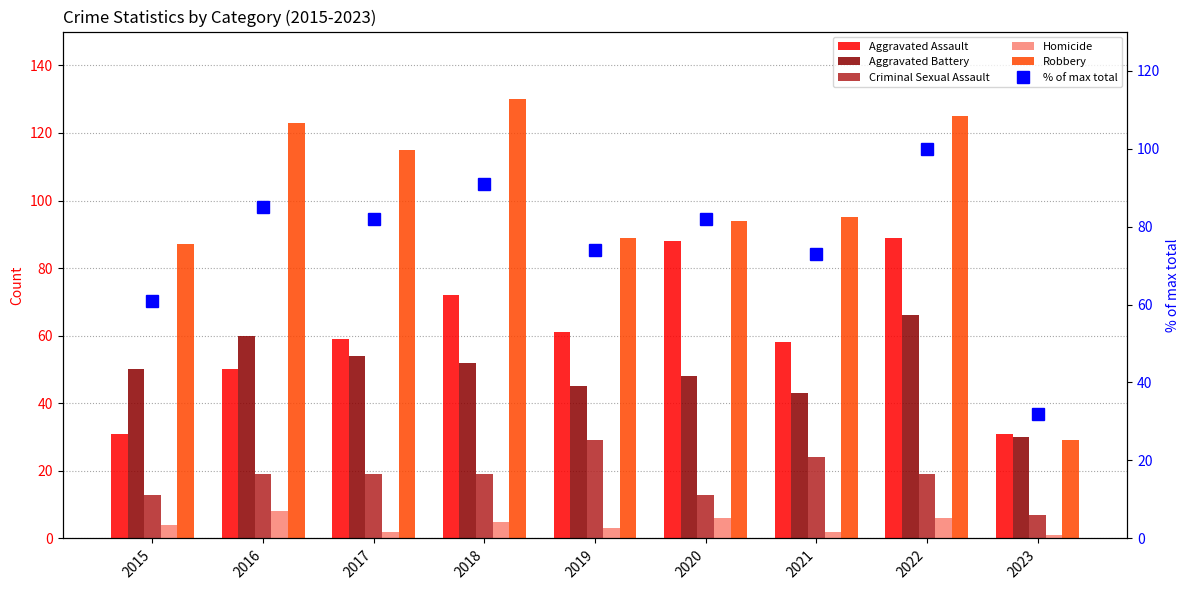

What is the difference between the maximum and minimum values in the Robbery series?

101